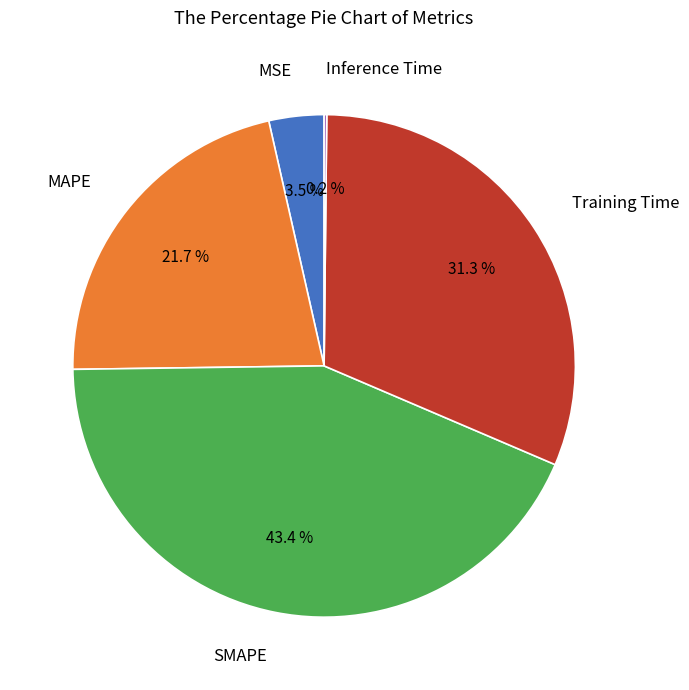

Is there any slice that represents more than half of the pie?

No